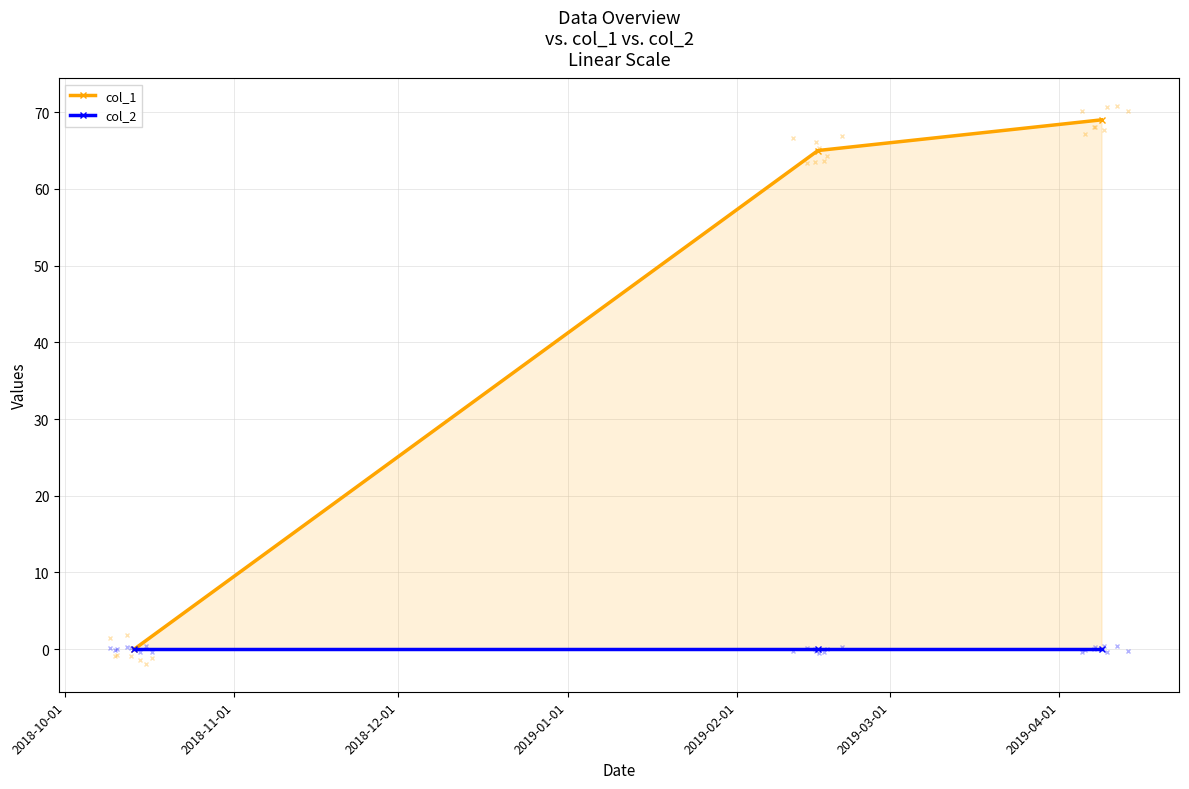

Is the value of col_1 at 2018-12-01 greater than the value of col_2 at 2018-12-01?

Yes